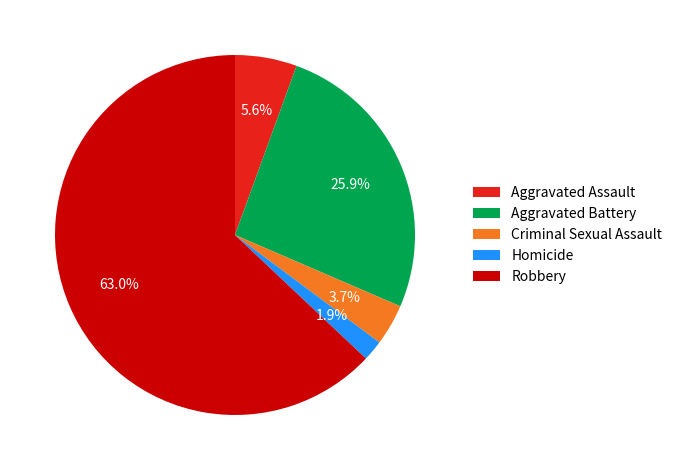

To the nearest percent, what is the difference between the largest and smallest slice percentages?

61%